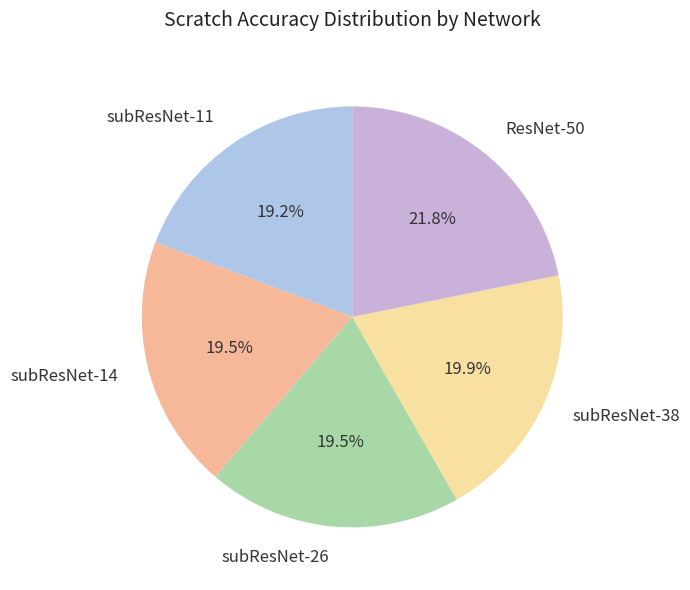

Which slice is the largest?

ResNet-50